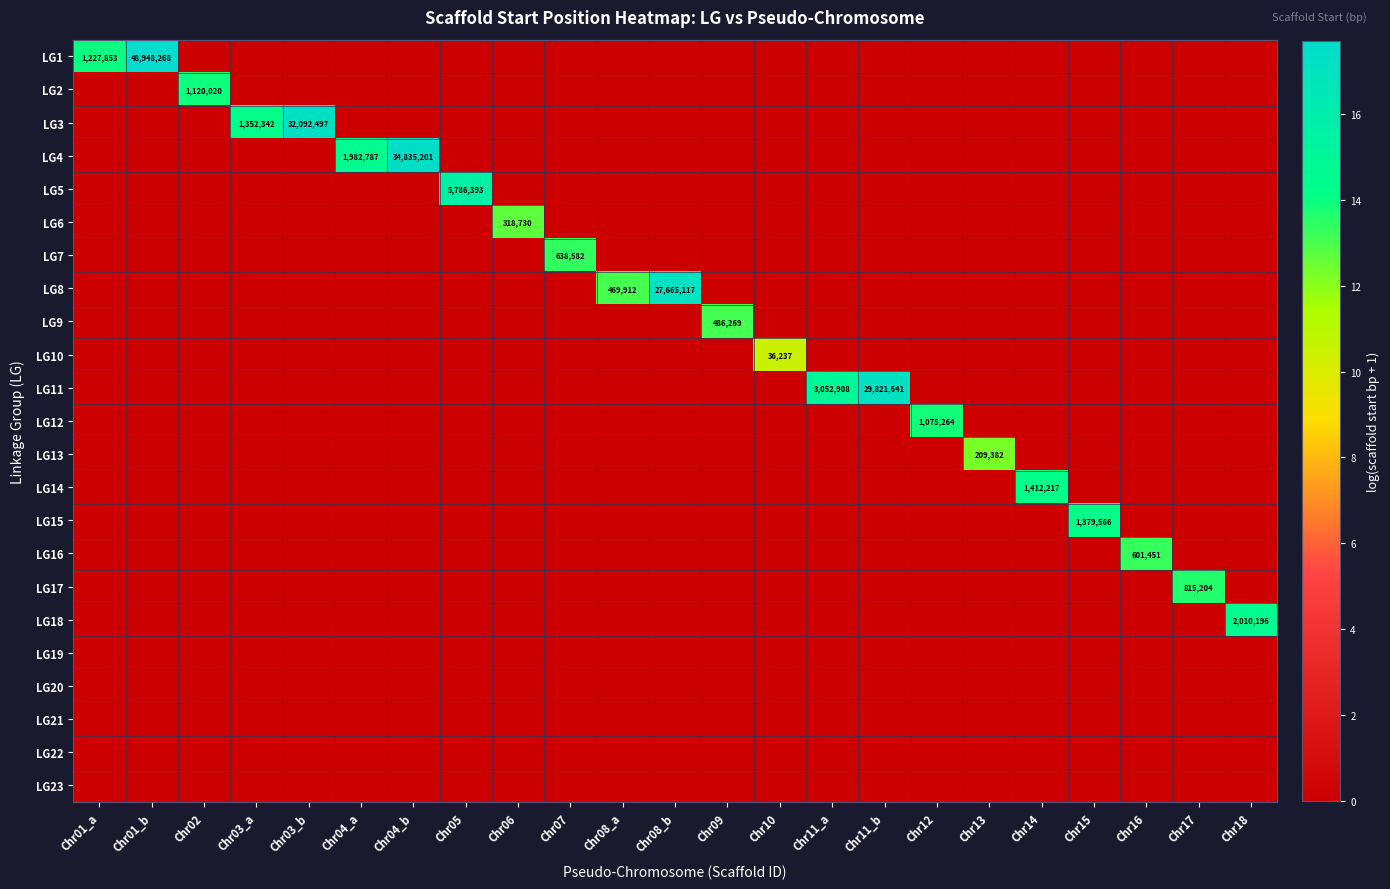

Is the value of LG19 at Chr11_a greater than the value of LG13 at Chr05?

No